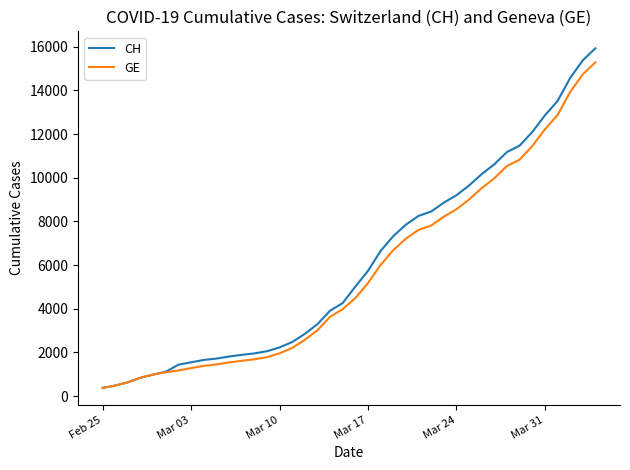

What is the maximum value for CH?

15926